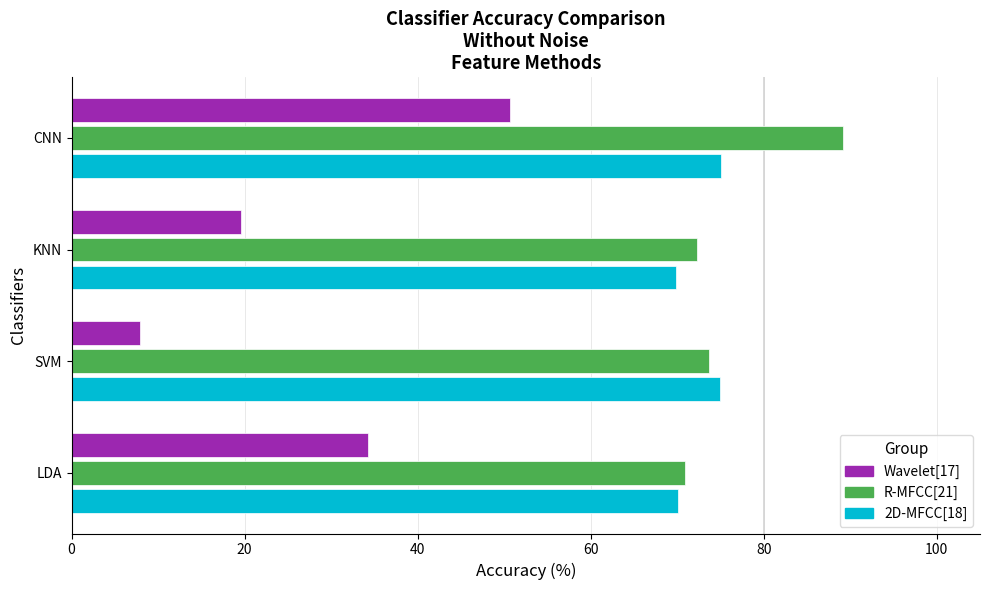

What is the maximum value shown in the chart?

89.1